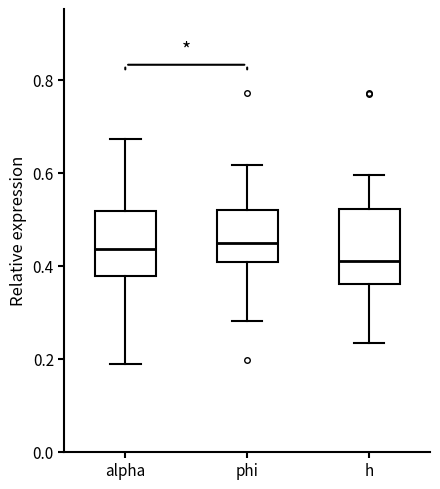

Comparing the boxes themselves (not the whiskers), which one is the tallest?

h